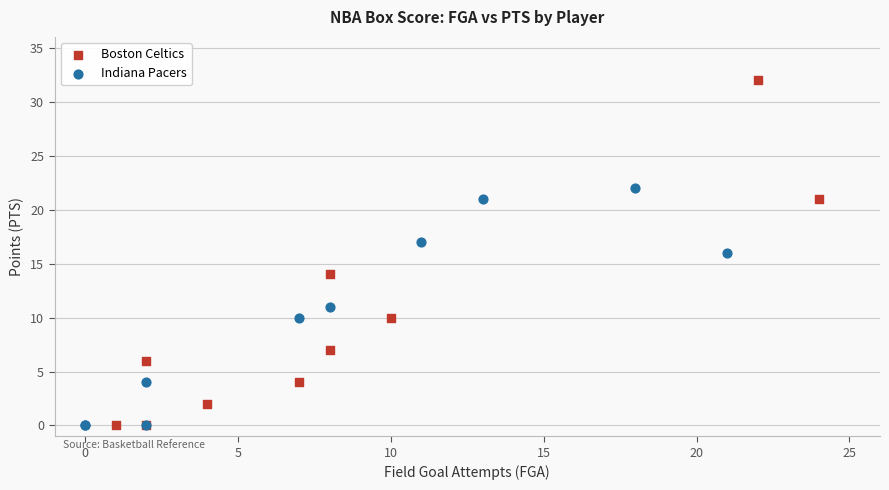

Which series has the widest spread of Y values?

Boston Celtics